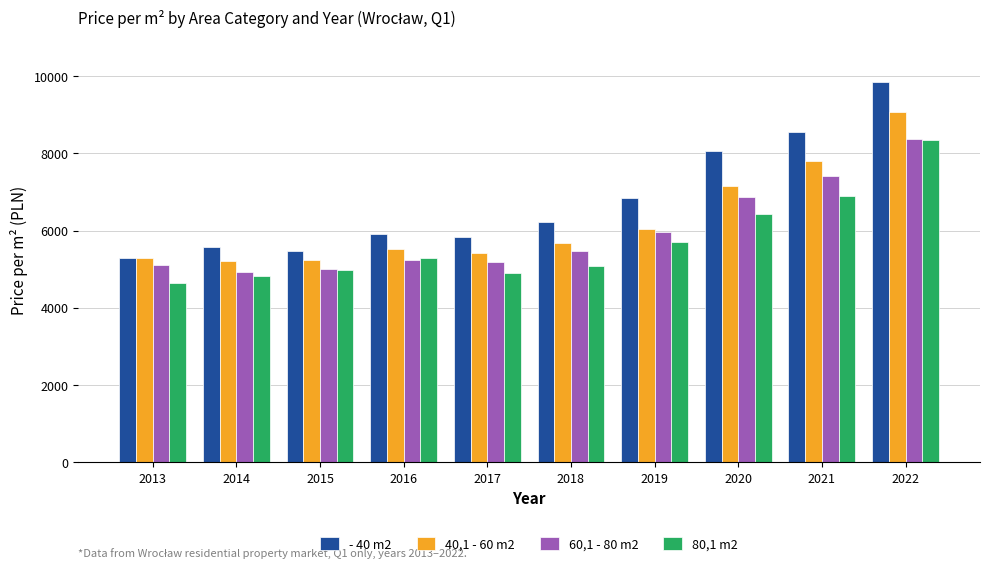

What is the value of the - 40 m2 bar at the 10th from the left?

9850